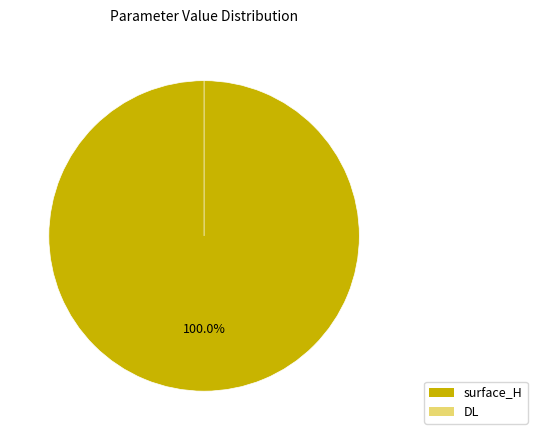

Which category has the smallest portion of the pie?

DL